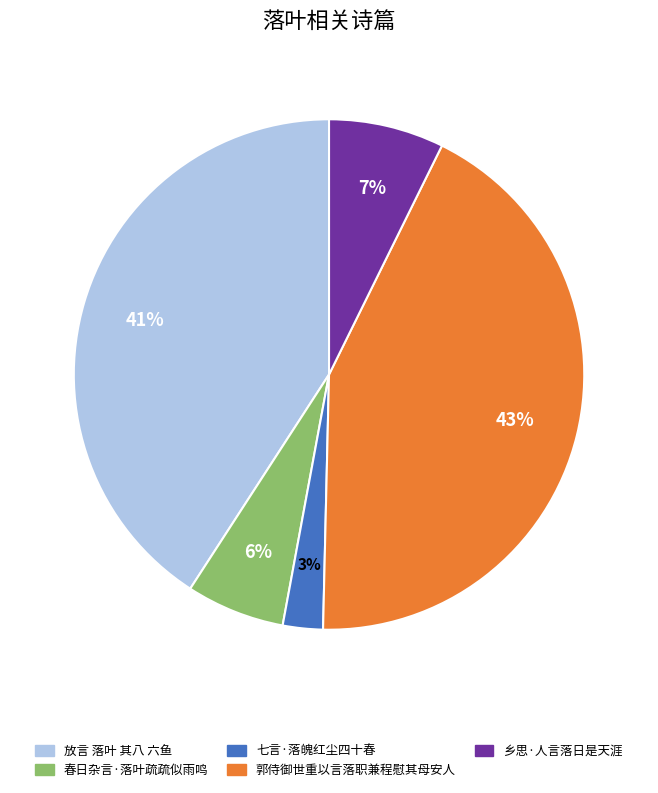

Do 春日杂言·落叶疏疏似雨鸣 and 郭侍御世重以言落职兼程慰其母安人 together represent more than half of the pie?

No